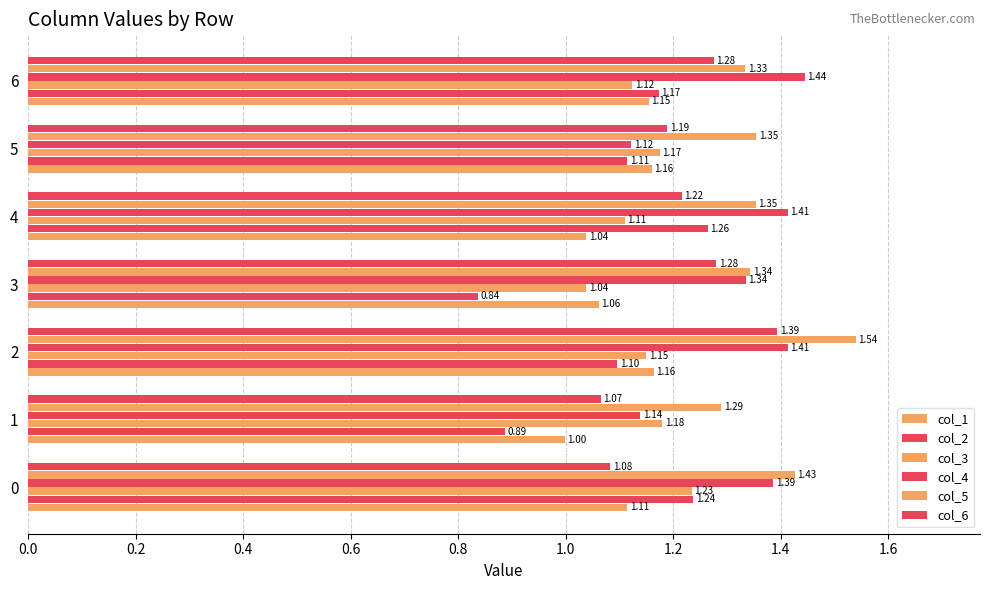

Count the number of data series in this chart.

6